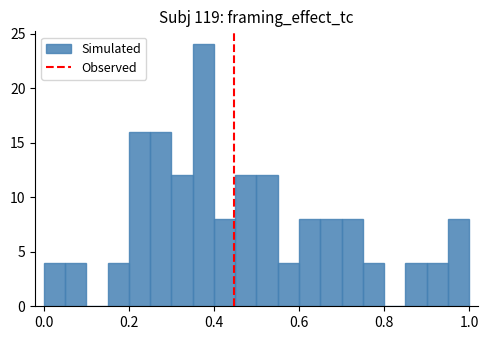

Read against the x-axis, roughly where is the centre of the tallest bar?

0.38